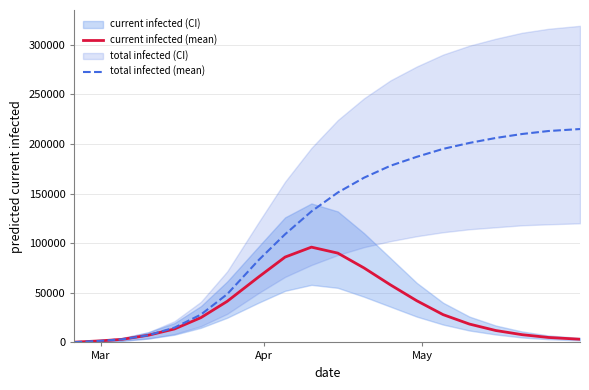

Reading left to right, transcribe all the data shown in this chart.

predicted_current_infected_mean: 267	1603	3082	7202	13567	24927	41391	66073	86000	96000	90000	75000	58000	42000	28000	18500	12000	7800	5000	3200
predicted_total_infected_mean: 267	1603	3082	7202	14903	28009	48593	83105	109000	132000	151000	166000	178000	187000	195000	201000	206000	210000	213000	215000